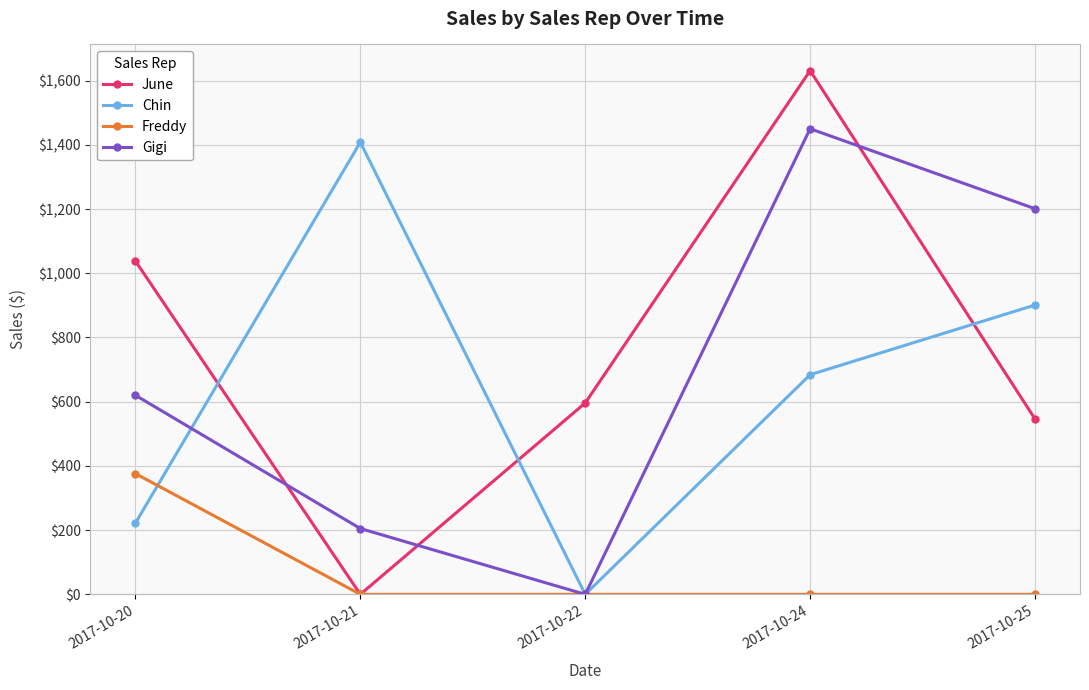

Which series has the largest range (max minus min)?

June